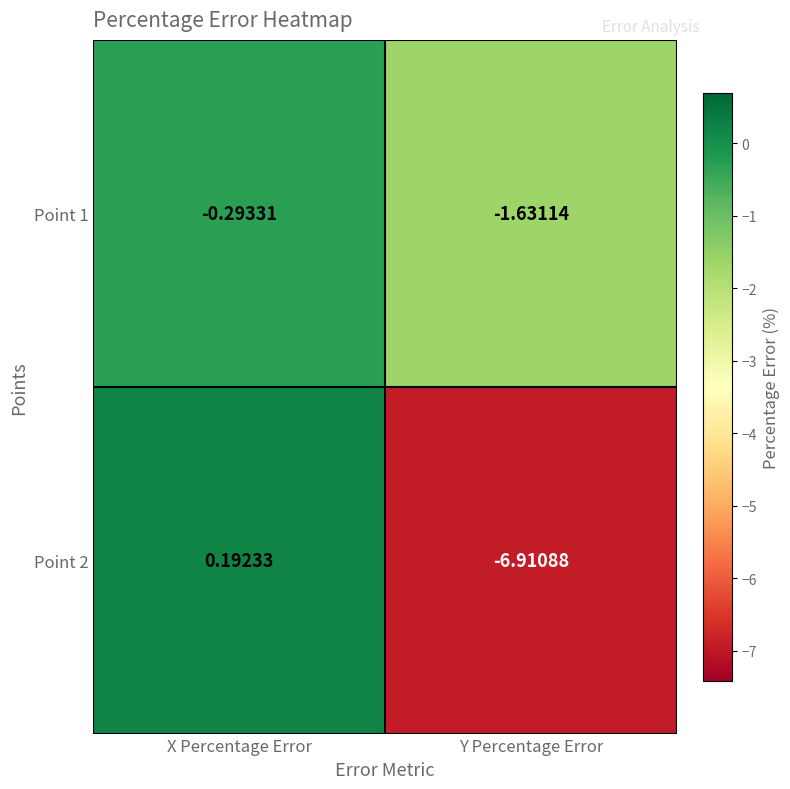

At Y Percentage Error, list the series in order from largest to smallest.

Point 1, Point 2